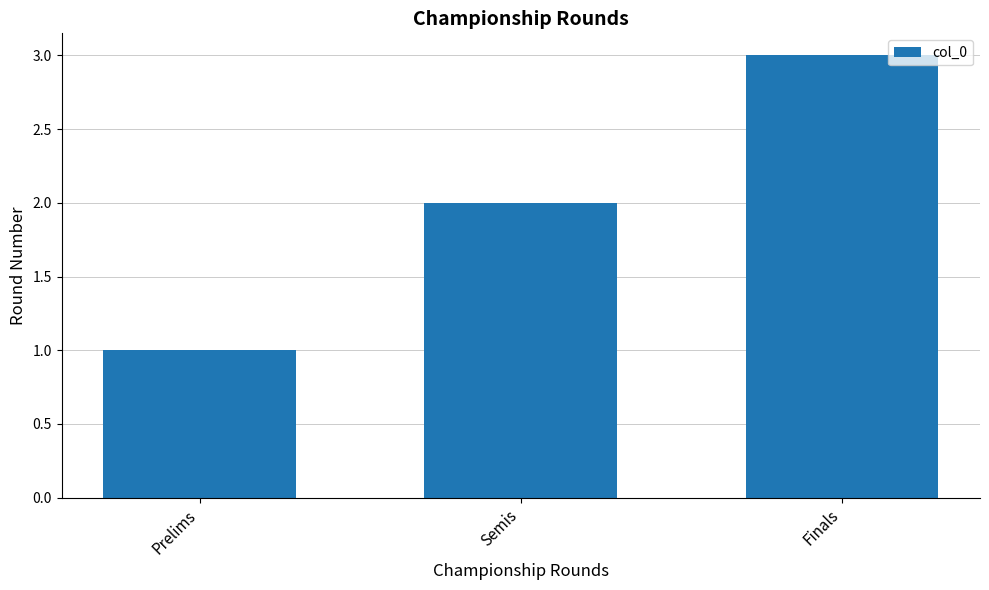

What is the value of the 2nd bar from the left?

2